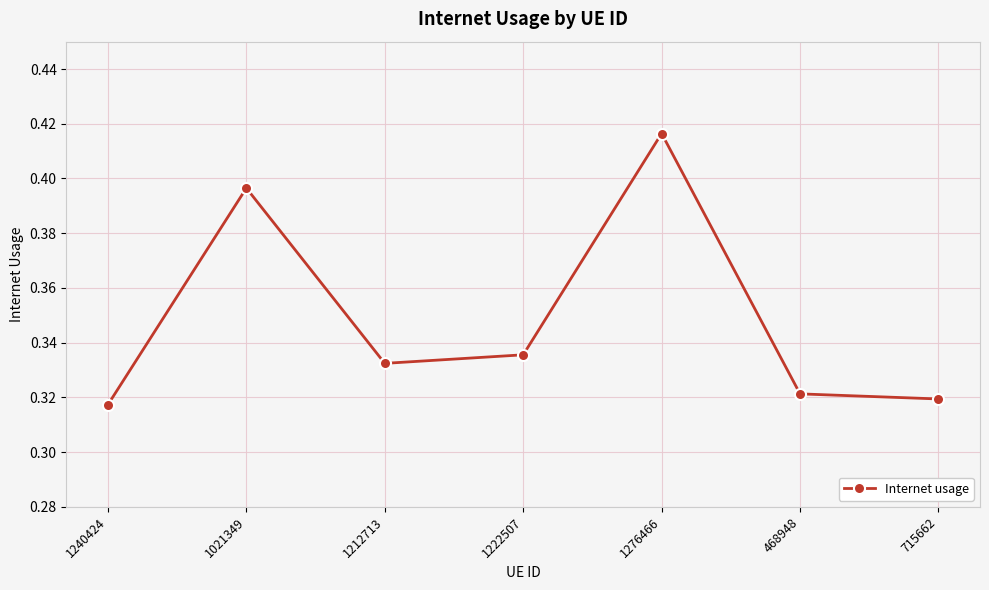

How many lines are shown in the chart?

1